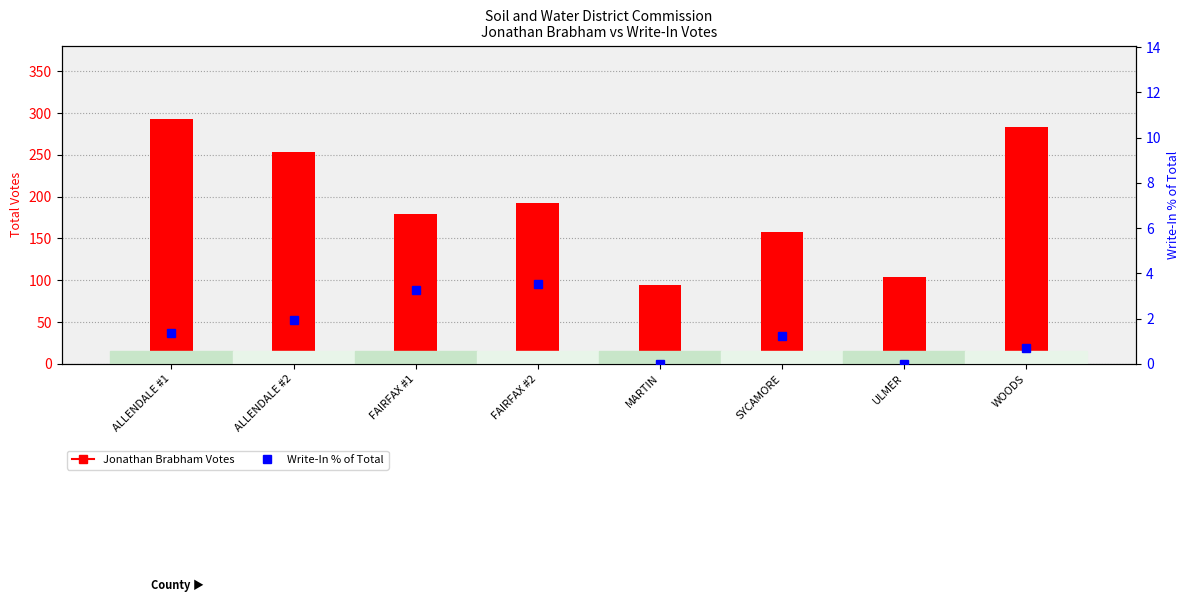

Which category has the lowest value in the % Write-In of Total series?

MARTIN